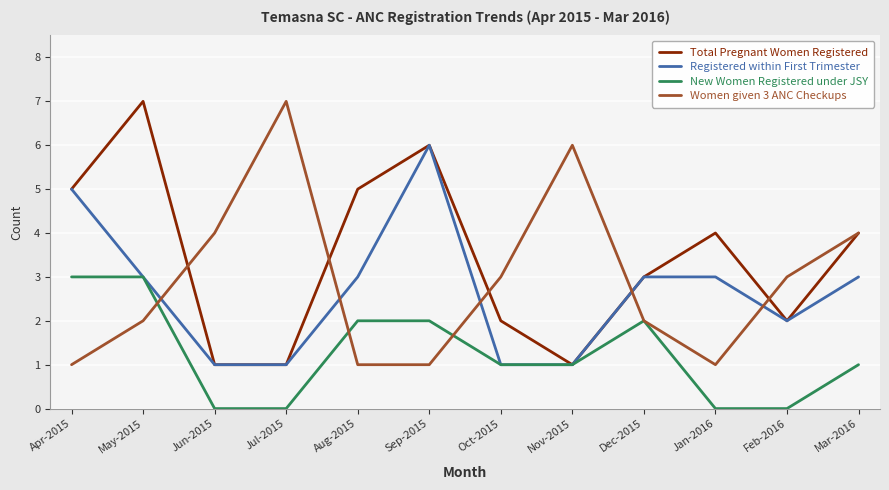

Does the chart display data point markers on the line(s)?

No